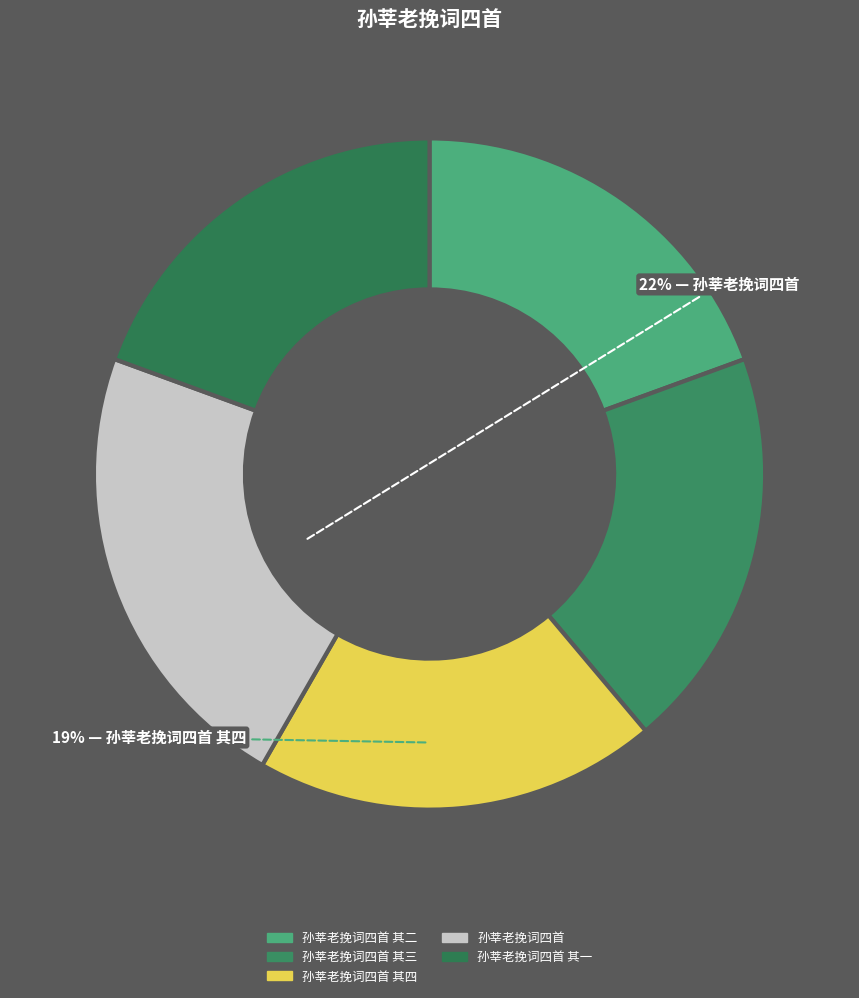

To the nearest percent, what is the combined percentage of 孙莘老挽词四首 其一 and 孙莘老挽词四首?

42%